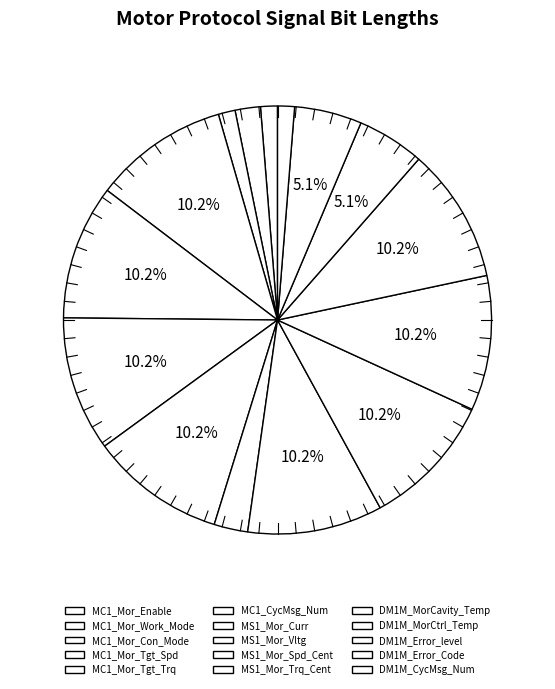

Count the number of slices in the pie.

15